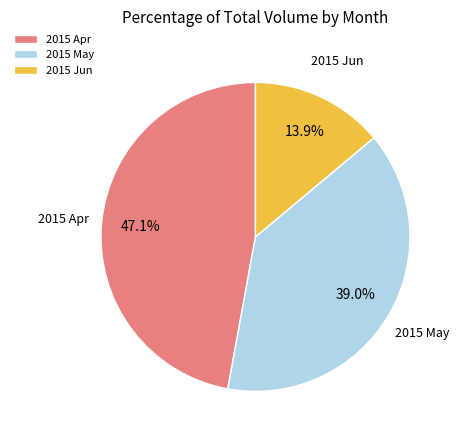

What is the ratio of the value at 2015 Jun to the value at 2015 May?

0.4